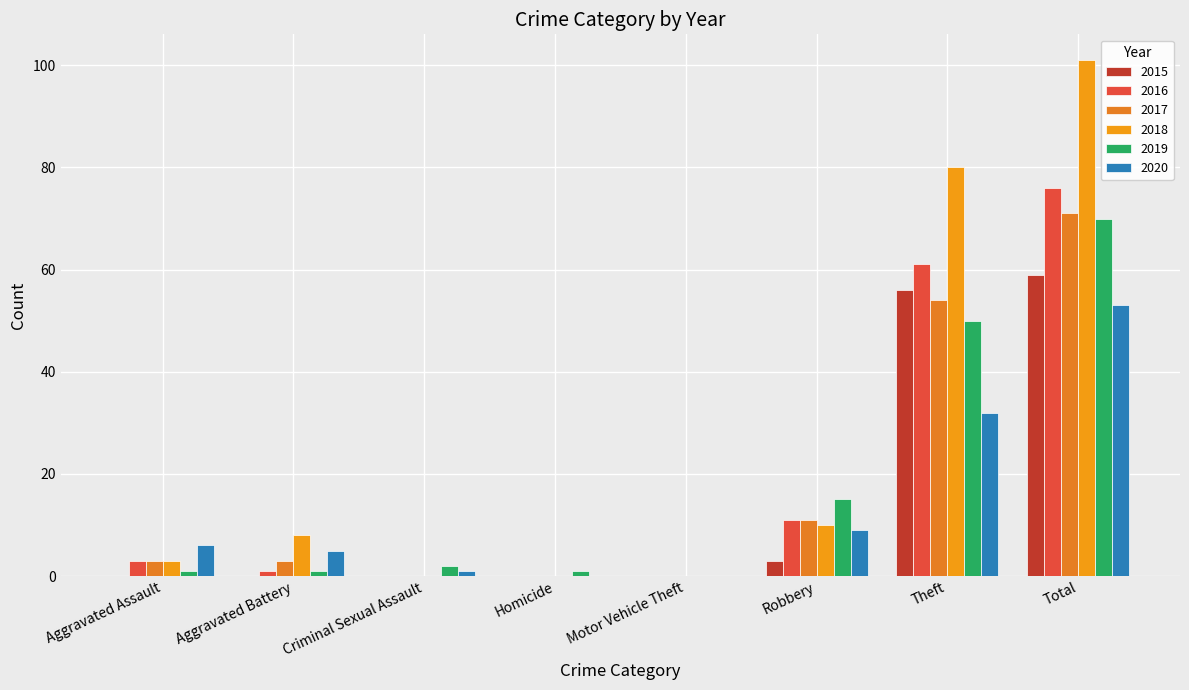

Is the value of 2019 at Motor Vehicle Theft greater than the value of 2020 at Criminal Sexual Assault?

No